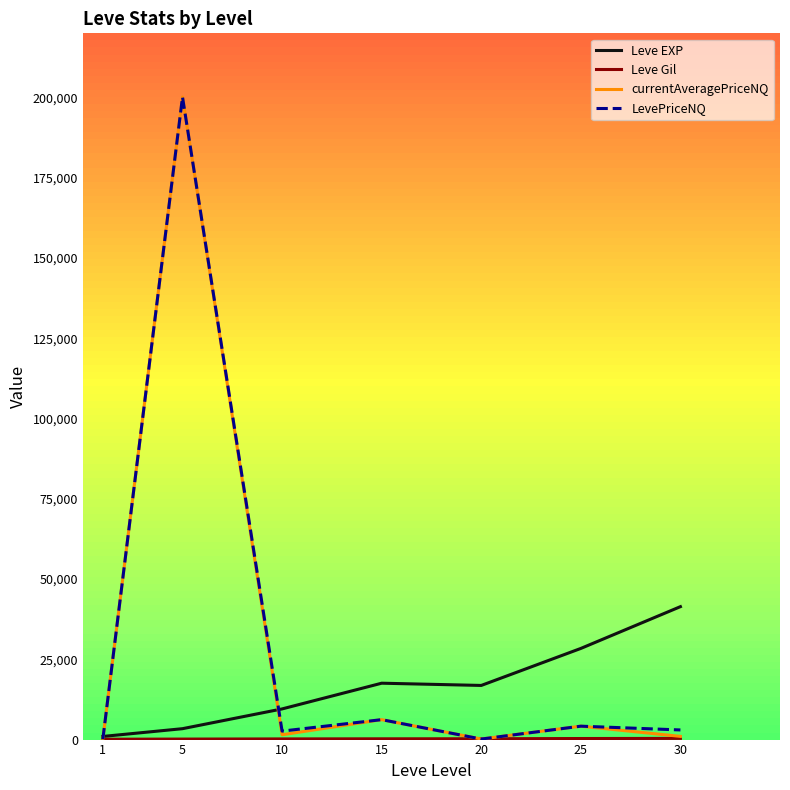

What is the sum of the currentAveragePriceNQ values at 25 and 5?

204336.2